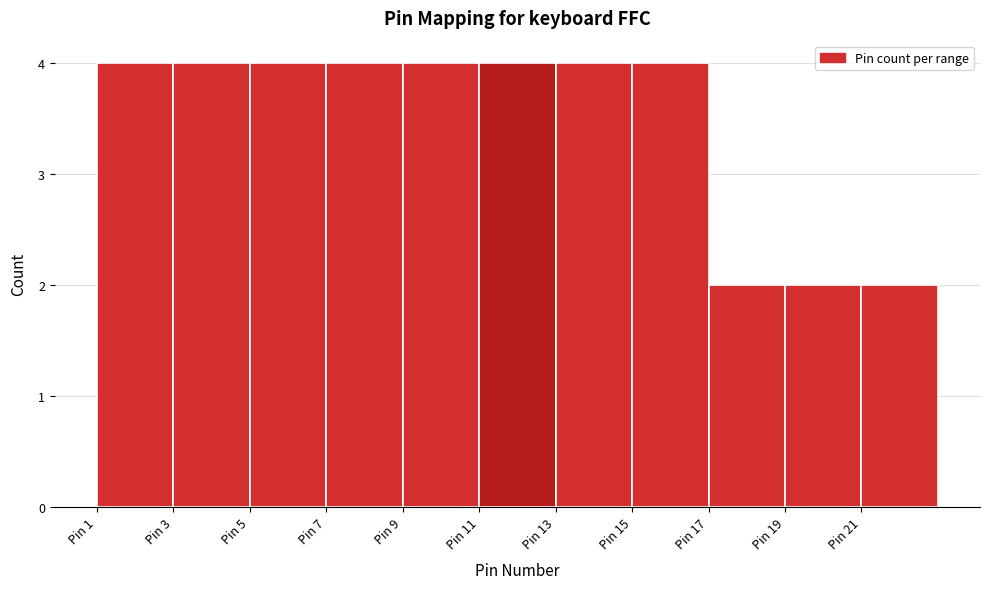

Reading left to right, transcribe this chart: for each bar, give the range it covers on the x-axis and its height. The values are not printed on the chart, so give them approximately, as read against the axis.

1 to 3: 4
3 to 5: 4
5 to 7: 4
7 to 9: 4
9 to 11: 4
11 to 13: 4
13 to 15: 4
15 to 17: 4
17 to 19: 2
19 to 21: 2
21 to 23: 2